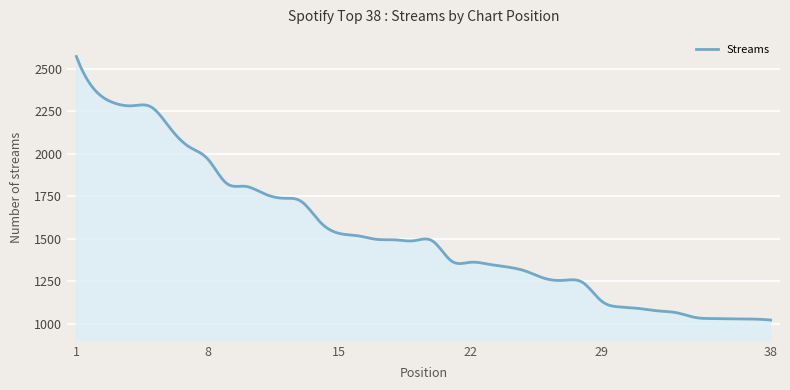

What is the smallest value displayed?

1022.0